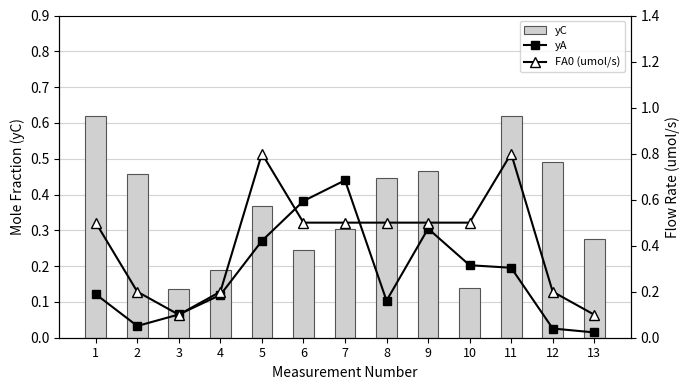

What is the sum of the yC values at 11 and 2?

1.1